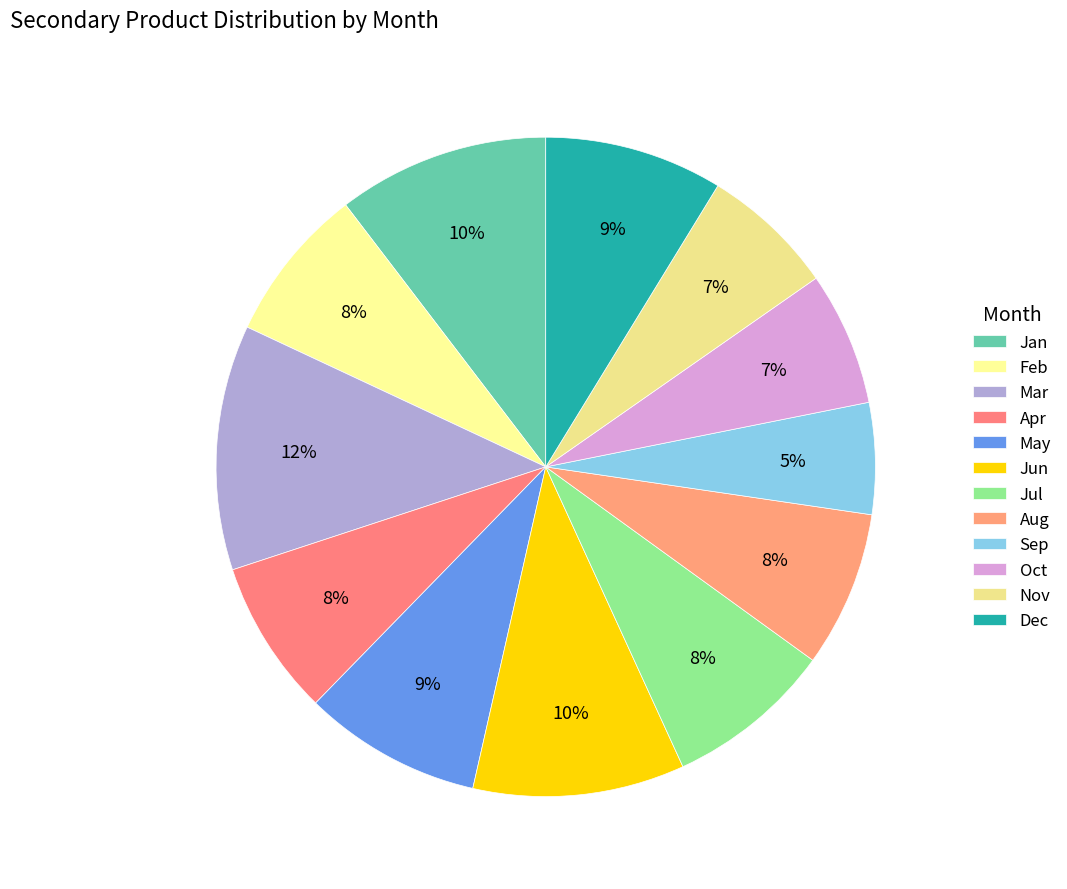

To the nearest percent, what percentage of the pie is Mar?

12%